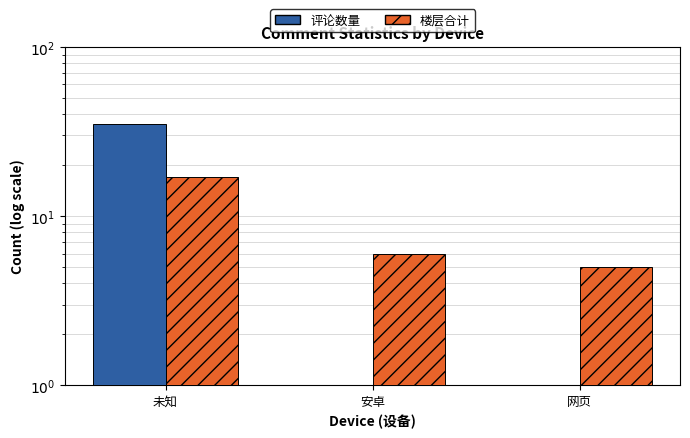

How many data points in 楼层合计 are less than 6?

1